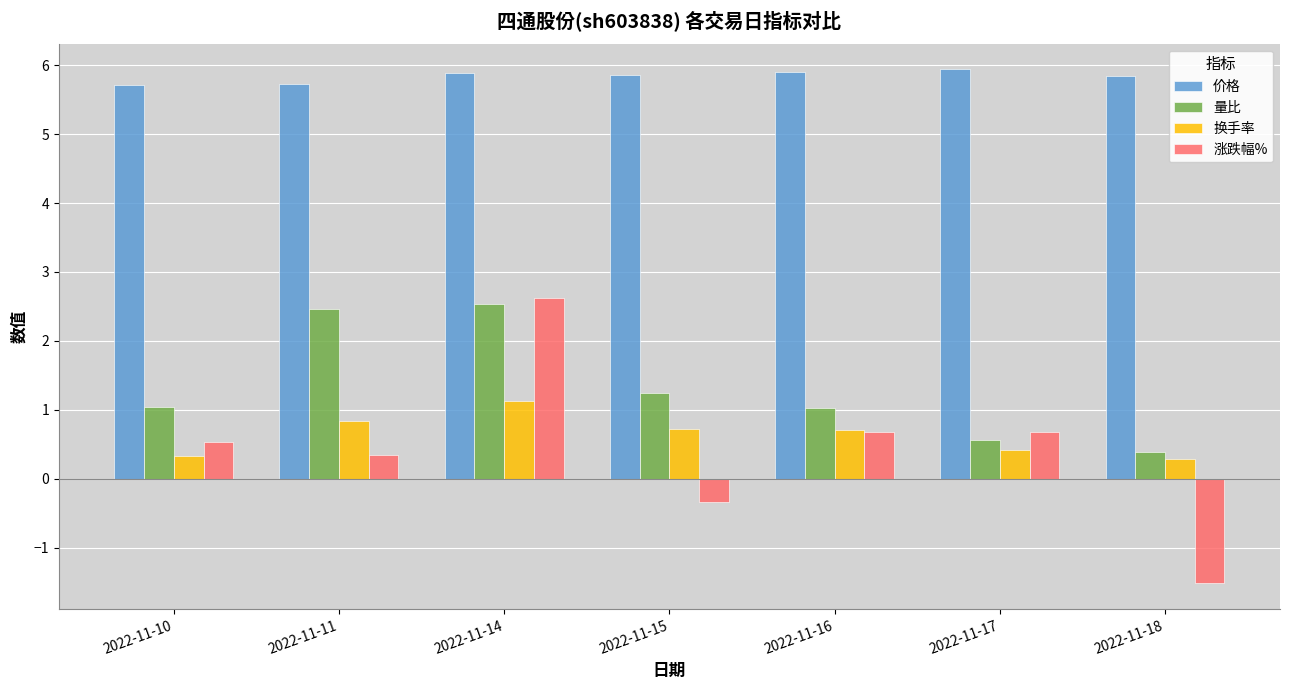

Is it true that 量比 equals 0.6 at 2022-11-10?

False